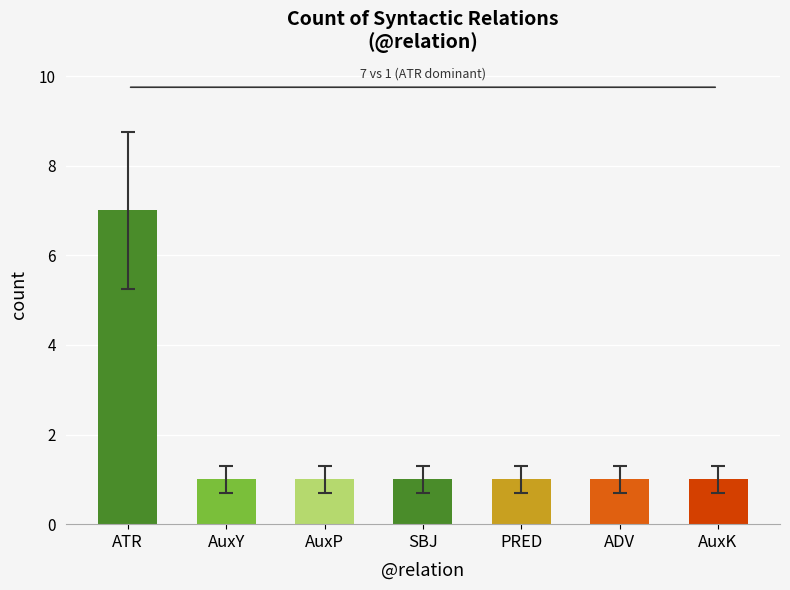

What position from the left is ATR?

1